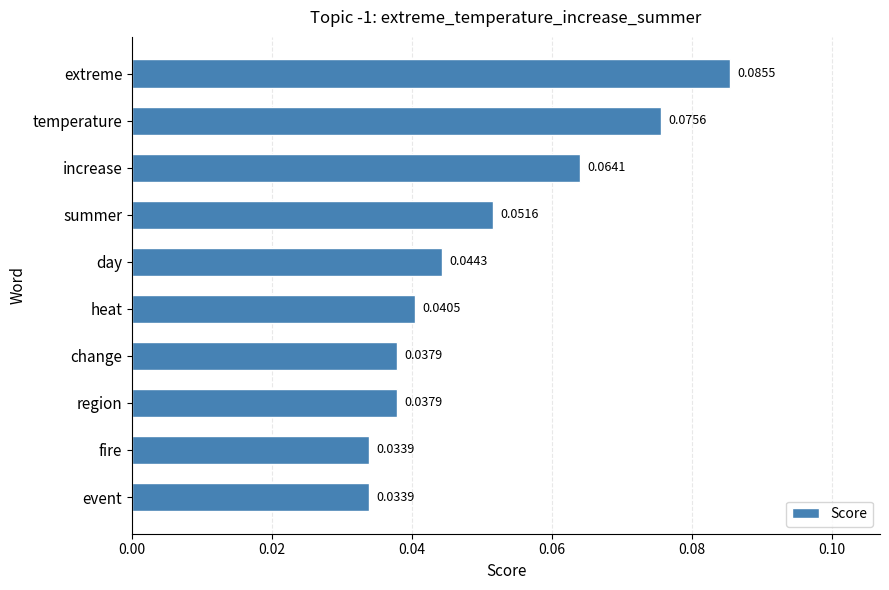

What is the sum of all values?

0.5